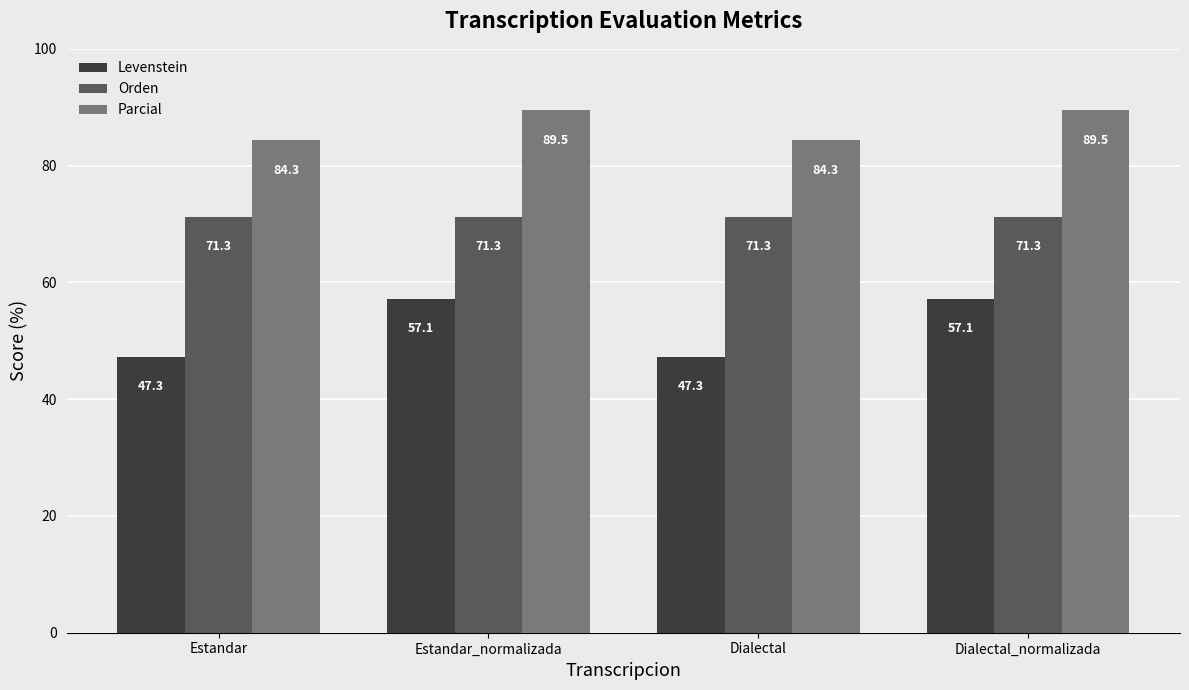

What is the approximate value of Parcial at Estandar?

84.3